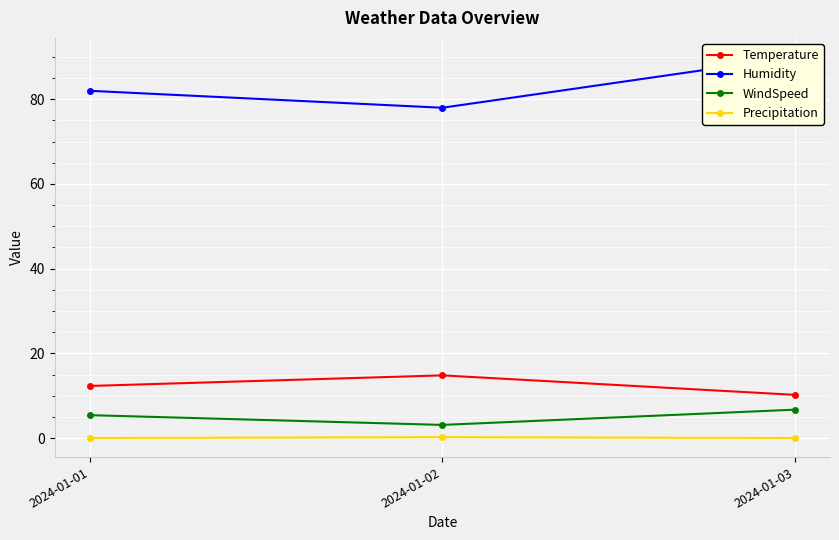

What is the lowest value of the Temperature series?

10.2